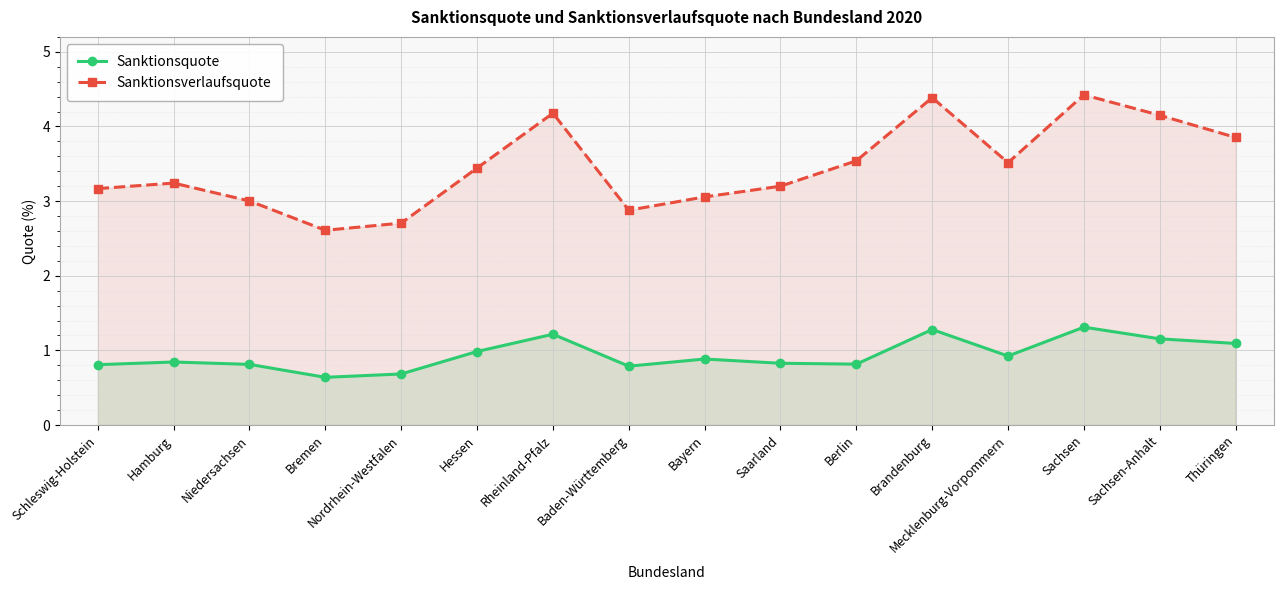

What is the difference between the highest and lowest values at Bremen?

2.0